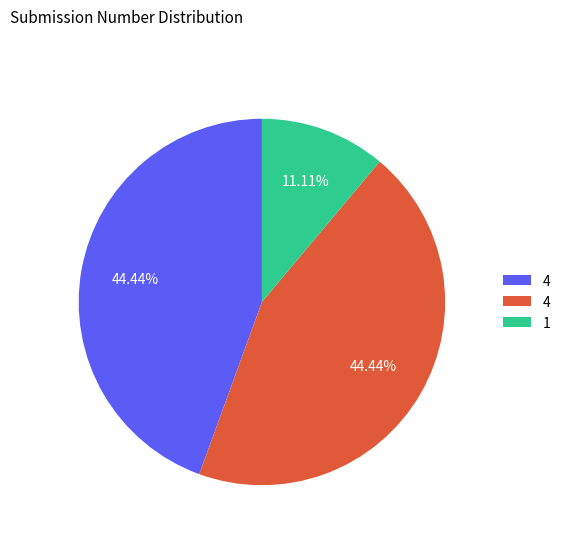

How many slices are in this pie chart?

3